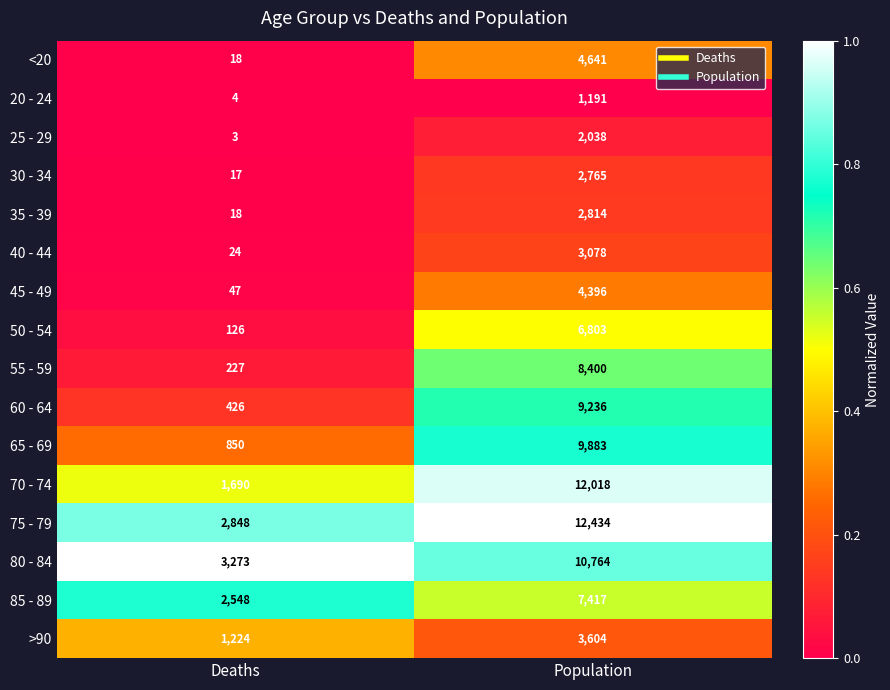

At Population, list the series in order from smallest to largest.

20 - 24, 25 - 29, 30 - 34, 35 - 39, 40 - 44, >90, 45 - 49, <20, 50 - 54, 85 - 89, 55 - 59, 60 - 64, 65 - 69, 80 - 84, 70 - 74, 75 - 79